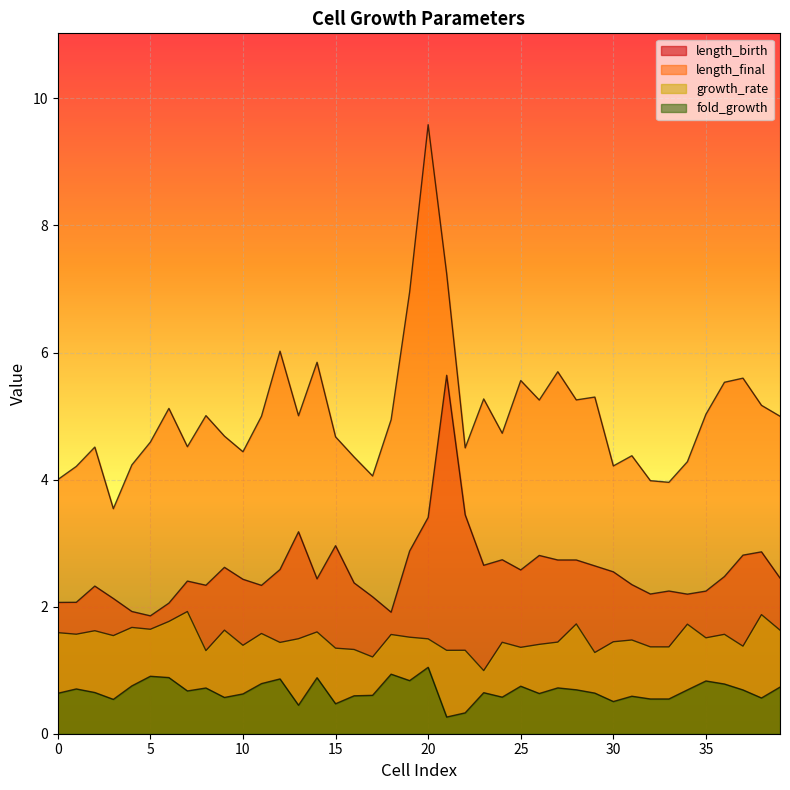

Reading left to right, transcribe all the data shown in this chart.

length_birth: 0=2.1	1=2.1	2=2.3	3=2.1	4=1.9	5=1.9	6=2.1	7=2.4	8=2.3	9=2.6	10=2.4	11=2.3	12=2.6	13=3.2	14=2.4	15=3.0	16=2.4	17=2.2	18=1.9	19=2.9	20=3.4	21=5.6	22=3.4	23=2.7	24=2.7	25=2.6	26=2.8	27=2.7	28=2.7	29=2.6	30=2.5	31=2.3	32=2.2	33=2.2	34=2.2	35=2.2	36=2.5	37=2.8	38=2.9	39=2.5
length_final: 0=4.0	1=4.2	2=4.5	3=3.5	4=4.2	5=4.6	6=5.1	7=4.5	8=5.0	9=4.7	10=4.4	11=5.0	12=6.0	13=5.0	14=5.8	15=4.7	16=4.4	17=4.1	18=4.9	19=7.0	20=9.6	21=7.2	22=4.5	23=5.3	24=4.7	25=5.6	26=5.3	27=5.7	28=5.3	29=5.3	30=4.2	31=4.4	32=4.0	33=4.0	34=4.3	35=5.0	36=5.5	37=5.6	38=5.2	39=5.0
growth_rate: 0=1.6	1=1.6	2=1.6	3=1.5	4=1.7	5=1.6	6=1.8	7=1.9	8=1.3	9=1.6	10=1.4	11=1.6	12=1.4	13=1.5	14=1.6	15=1.3	16=1.3	17=1.2	18=1.6	19=1.5	20=1.5	21=1.3	22=1.3	23=1.0	24=1.4	25=1.4	26=1.4	27=1.4	28=1.7	29=1.3	30=1.4	31=1.5	32=1.4	33=1.4	34=1.7	35=1.5	36=1.6	37=1.4	38=1.9	39=1.6
fold_growth: 0=0.6	1=0.7	2=0.6	3=0.5	4=0.8	5=0.9	6=0.9	7=0.7	8=0.7	9=0.6	10=0.6	11=0.8	12=0.9	13=0.4	14=0.9	15=0.5	16=0.6	17=0.6	18=0.9	19=0.8	20=1.0	21=0.3	22=0.3	23=0.6	24=0.6	25=0.7	26=0.6	27=0.7	28=0.7	29=0.6	30=0.5	31=0.6	32=0.5	33=0.5	34=0.7	35=0.8	36=0.8	37=0.7	38=0.6	39=0.7